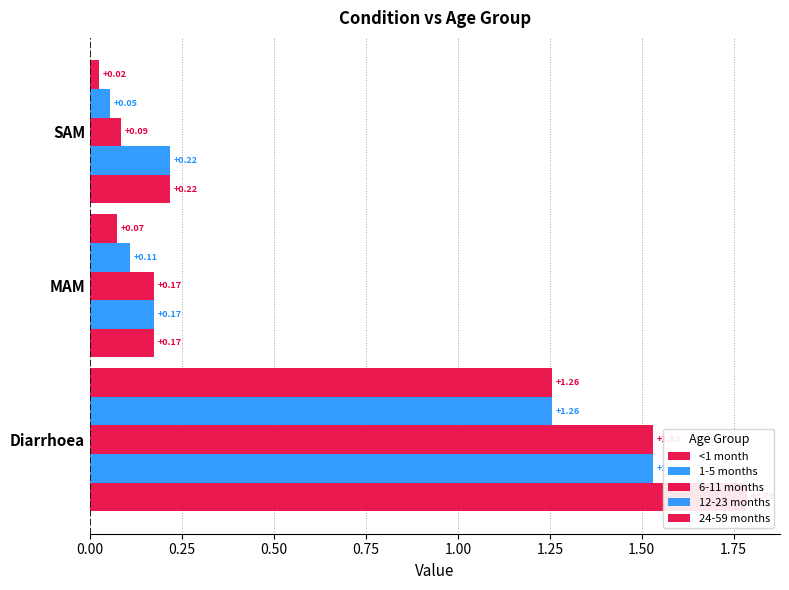

At how many categories does at least one series exceed 0?

3